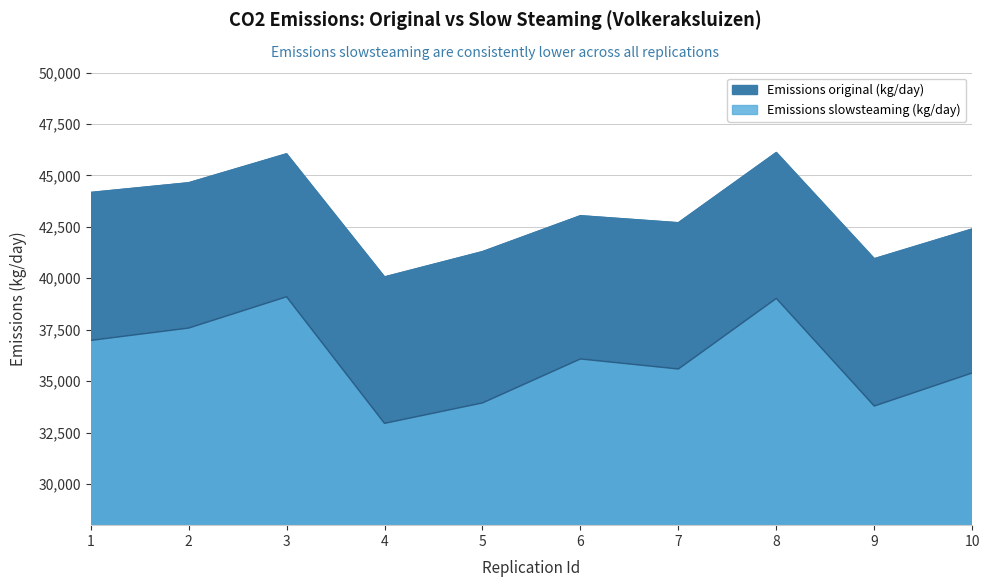

What is the total value across all series at 7?

78289.2